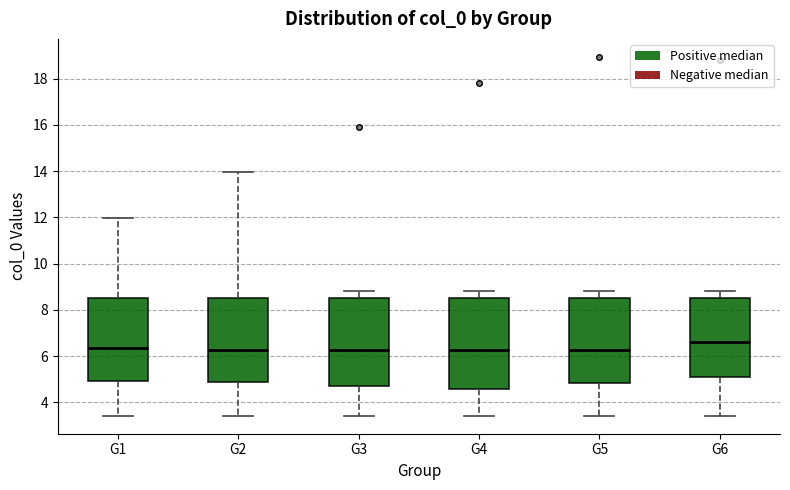

Reading left to right, transcribe this box plot: for each box, give where its median line is, the range the box spans, and where its two whiskers end, as read against the y-axis. The values are not printed on the chart, so give them approximately, as read against the axis.

G1: median 6.4, box 5.0 to 8.6, whiskers 3.4 to 12.0
G2: median 6.2, box 4.8 to 8.6, whiskers 3.4 to 14.0
G3: median 6.2, box 4.8 to 8.6, whiskers 3.4 to 8.8
G4: median 6.2, box 4.6 to 8.6, whiskers 3.4 to 8.8
G5: median 6.2, box 4.8 to 8.6, whiskers 3.4 to 8.8
G6: median 6.6, box 5.0 to 8.6, whiskers 3.4 to 8.8